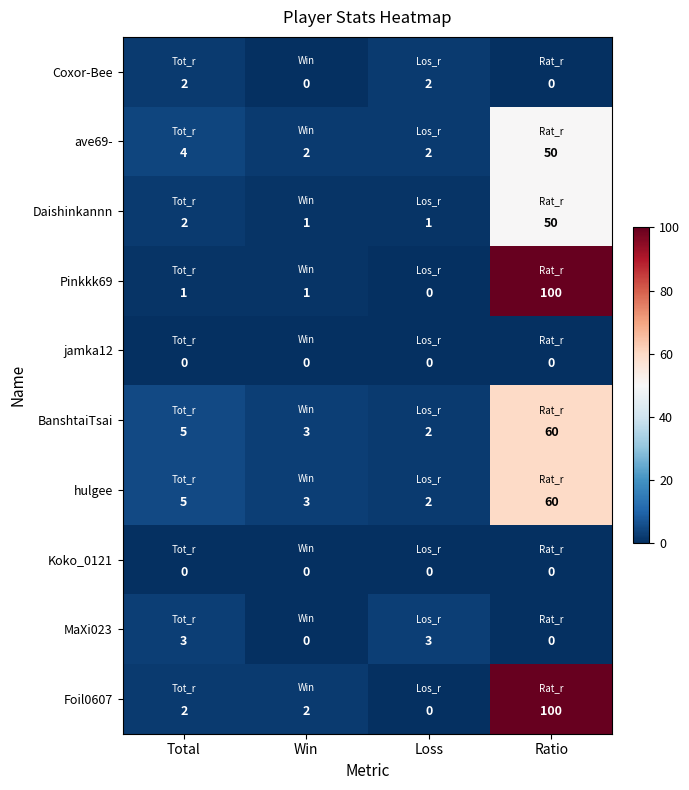

What is the difference between the highest and lowest values at Win?

3